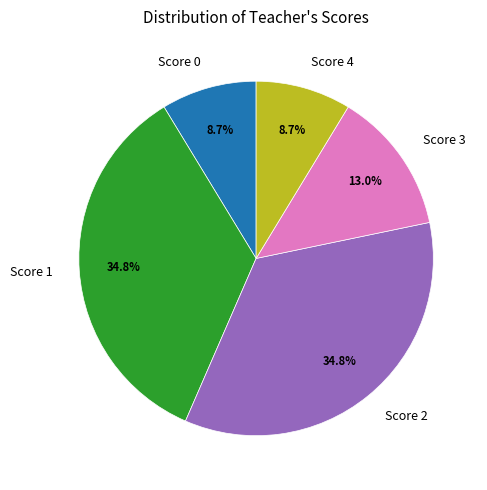

True or false: Score 1 accounts for 25% of the total.

False